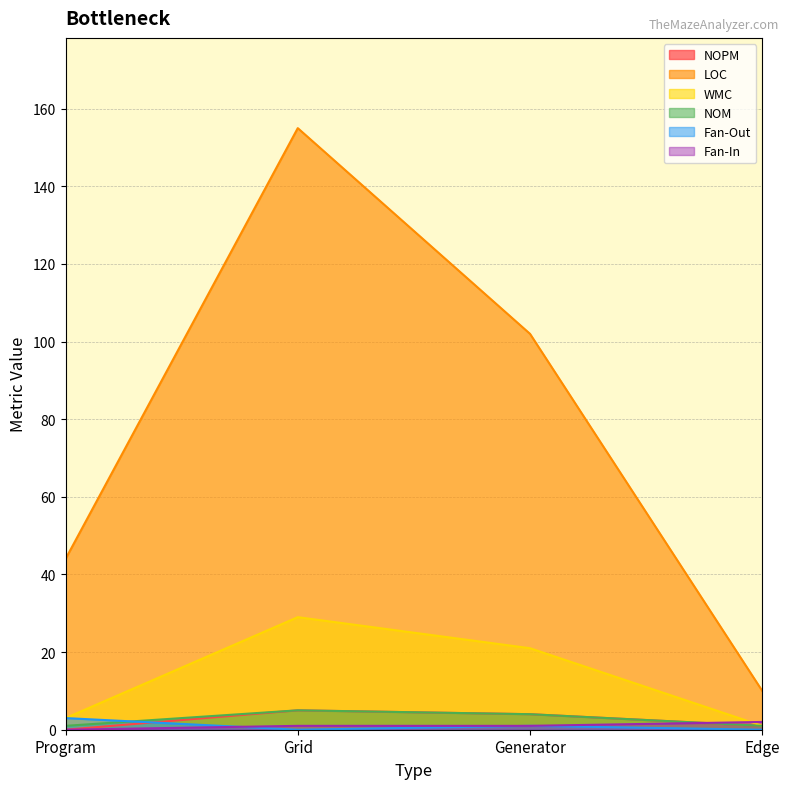

What is the maximum value shown in the chart?

155